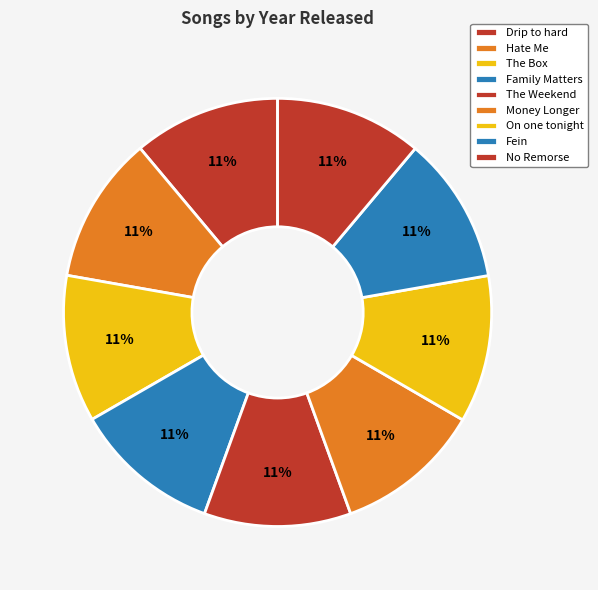

Which slice is the largest?

Hate Me